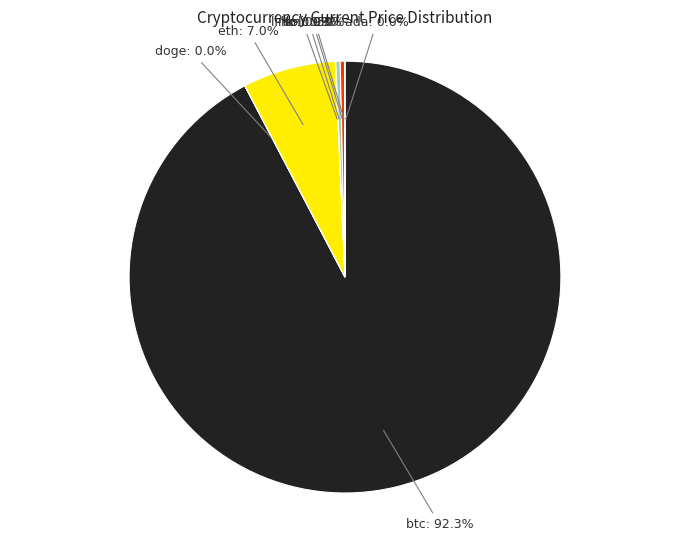

Combined, what portion of the pie is sol and ltc?

0.6%